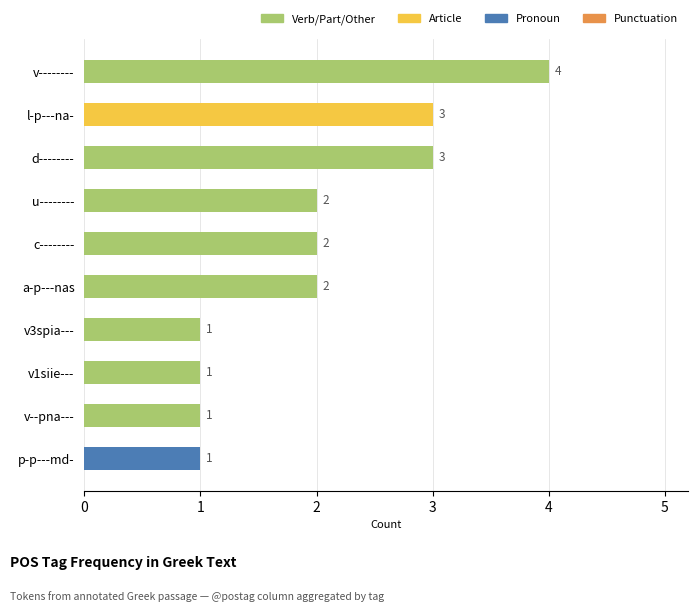

True or false: the data shows 5 at l-p---na-.

False